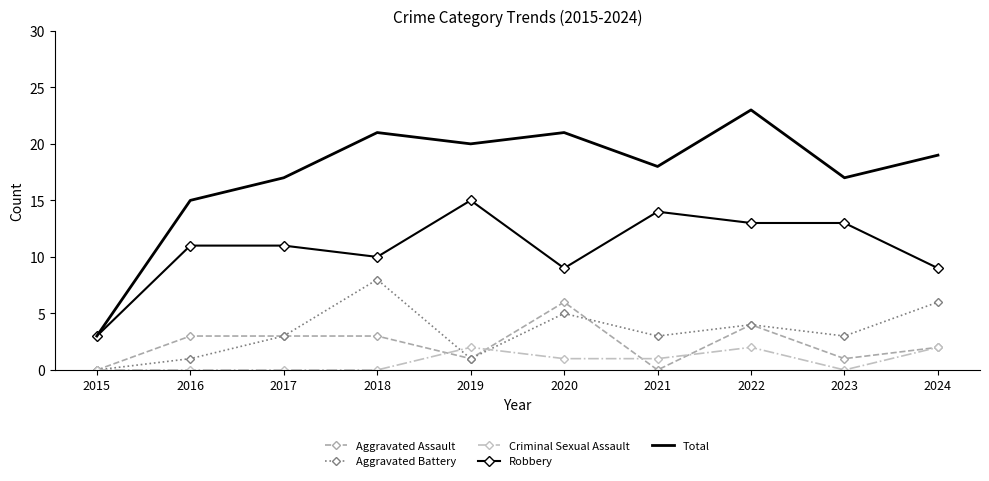

Reading left to right, what are all the values shown in this chart?

Aggravated Assault: 0	3	3	3	1	6	0	4	1	2
Aggravated Battery: 0	1	3	8	1	5	3	4	3	6
Criminal Sexual Assault: 0	0	0	0	2	1	1	2	0	2
Robbery: 3	11	11	10	15	9	14	13	13	9
Total: 3	15	17	21	20	21	18	23	17	19